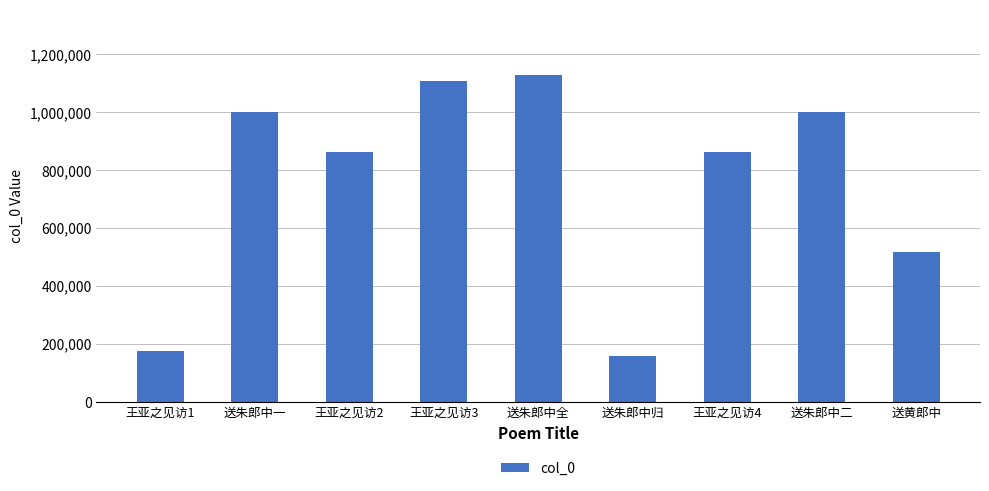

What is the difference between the maximum and minimum values?

969313